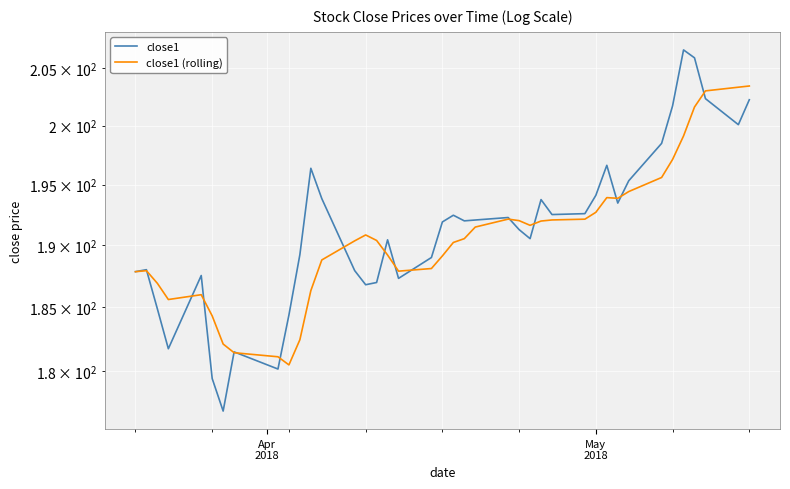

How many values in the close1 series are below 191?

18